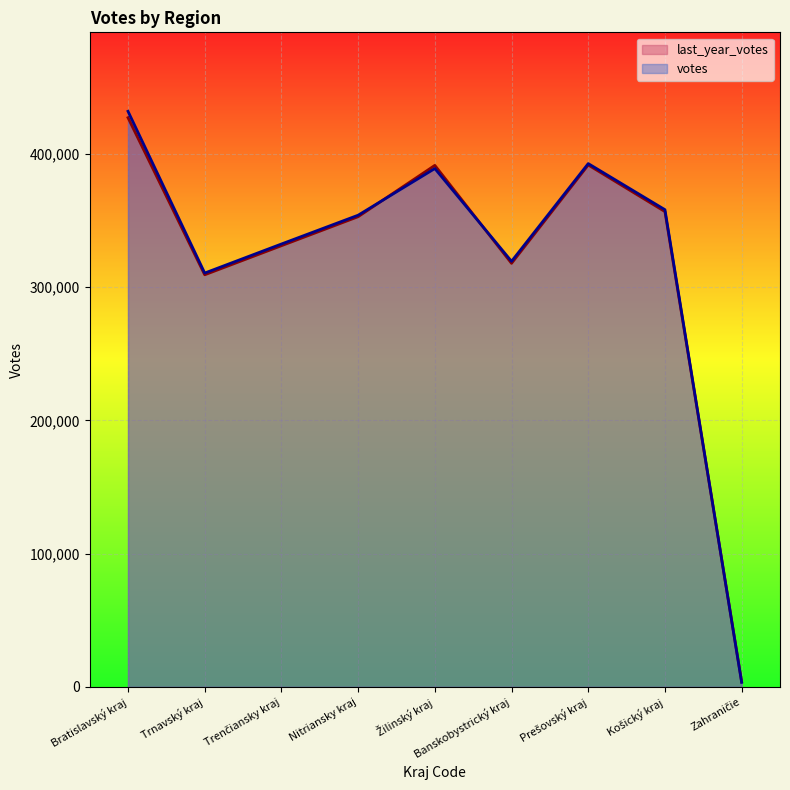

Reading left to right, transcribe all the data shown in this chart.

last_year_votes: 427111.0	309238.0	331057.0	352826.0	391342.0	317833.0	391636.0	356643.0	3825.0
votes: 431917.4	310532.2	332325.0	353938.6	388958.6	319332.5	392680.8	358087.0	3360.0